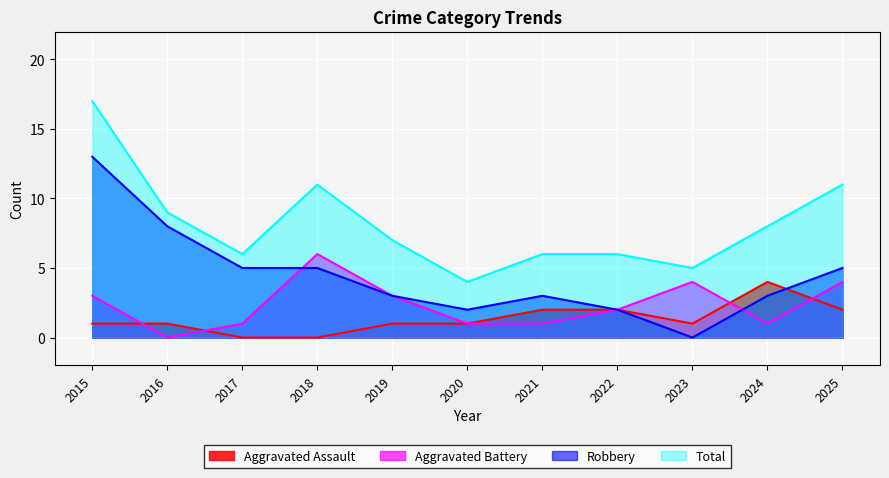

At which label is Aggravated Assault closest to 2?

2021